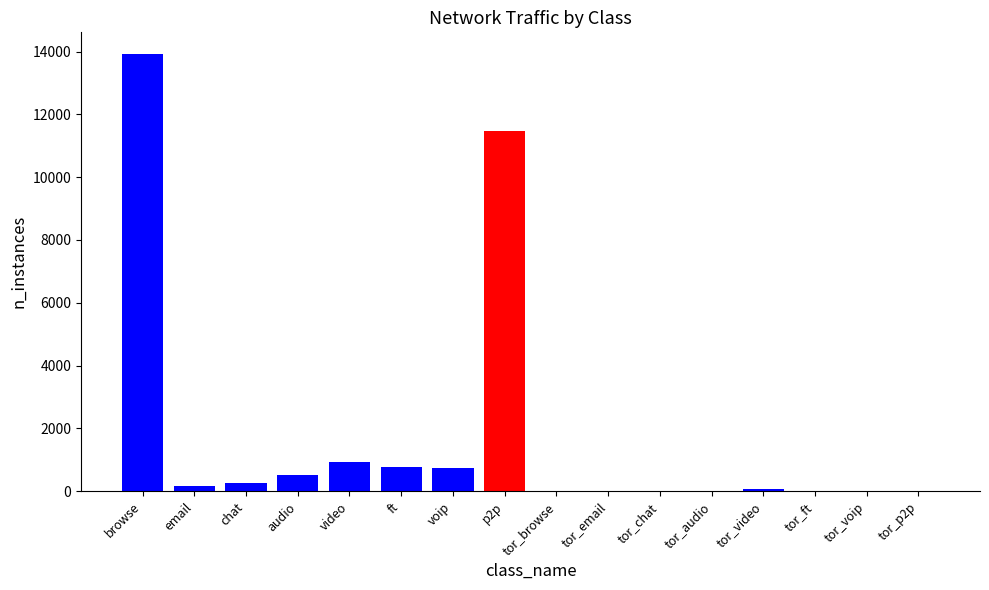

Approximately how many times larger is the value at video compared to ft?

1.2